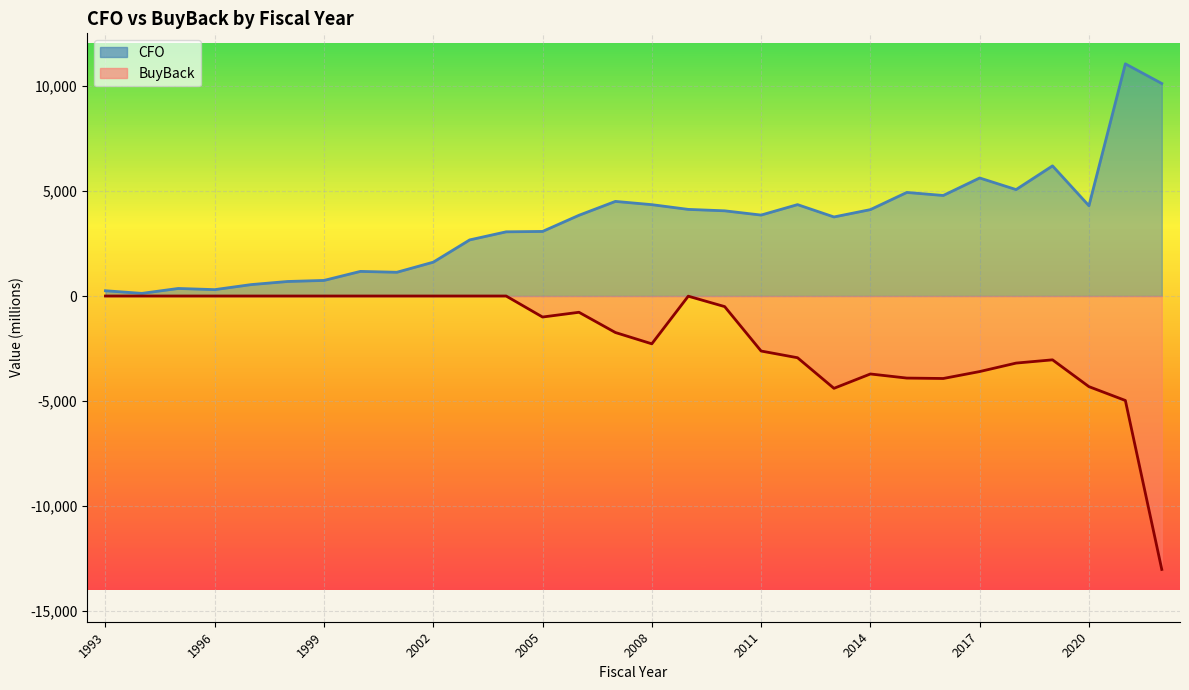

What is the total value across all series at 1999?

741.6